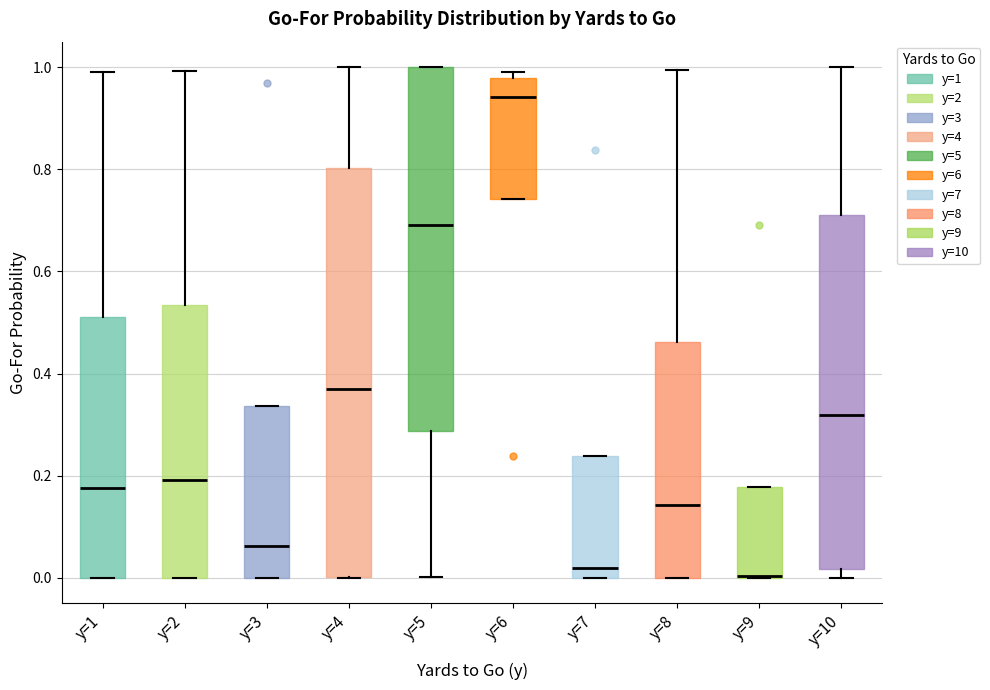

Reading left to right, read every box against the y-axis: the position of its median line, the range the box covers, and the ends of its whiskers. The values are not printed on the chart, so give them approximately, as read against the axis.

y=1: median 0.18, box 0.00 to 0.52, whiskers 0.00 to 1.00
y=2: median 0.20, box 0.00 to 0.54, whiskers 0.00 to 1.00
y=3: median 0.06, box 0.00 to 0.34, whiskers 0.00 to 0.34
y=4: median 0.36, box 0.00 to 0.80, whiskers 0.00 to 1.00
y=5: median 0.70, box 0.28 to 1.00, whiskers 0.00 to 1.00
y=6: median 0.94, box 0.74 to 0.98, whiskers 0.74 to 1.00
y=7: median 0.02, box 0.00 to 0.24, whiskers 0.00 to 0.24
y=8: median 0.14, box 0.00 to 0.46, whiskers 0.00 to 1.00
y=9: median 0.00 (drawn on the box's lower edge), box 0.00 to 0.18, whiskers 0.00 to 0.18
y=10: median 0.32, box 0.02 to 0.72, whiskers 0.00 to 1.00